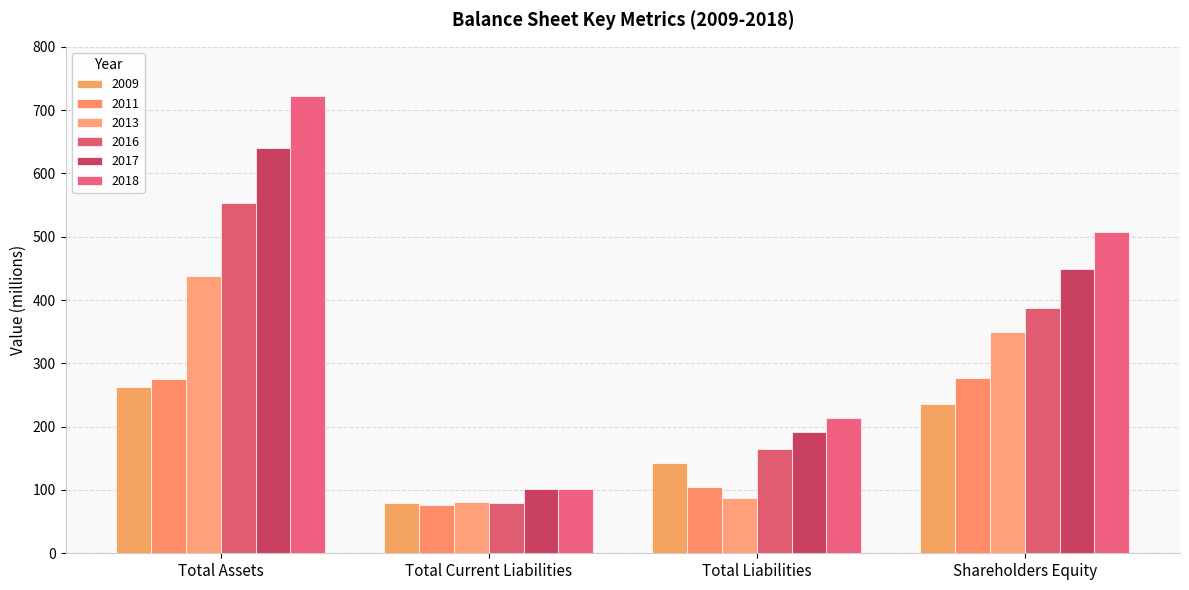

What is the total value across all series at Shareholders Equity?

2206